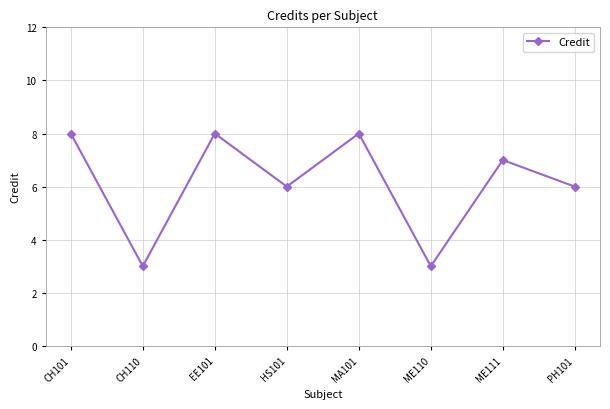

What is the smallest value displayed?

3